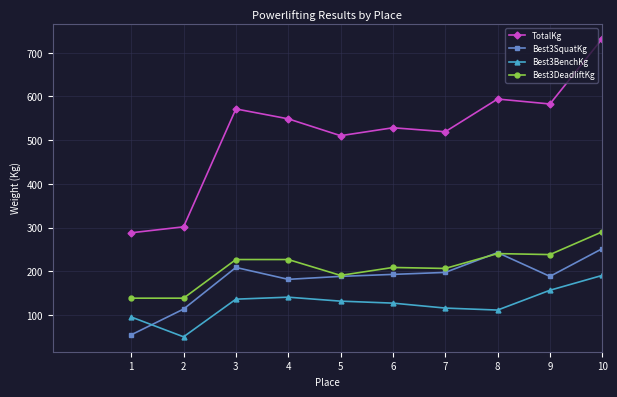

What is the total value across all series at 4?

1097.7